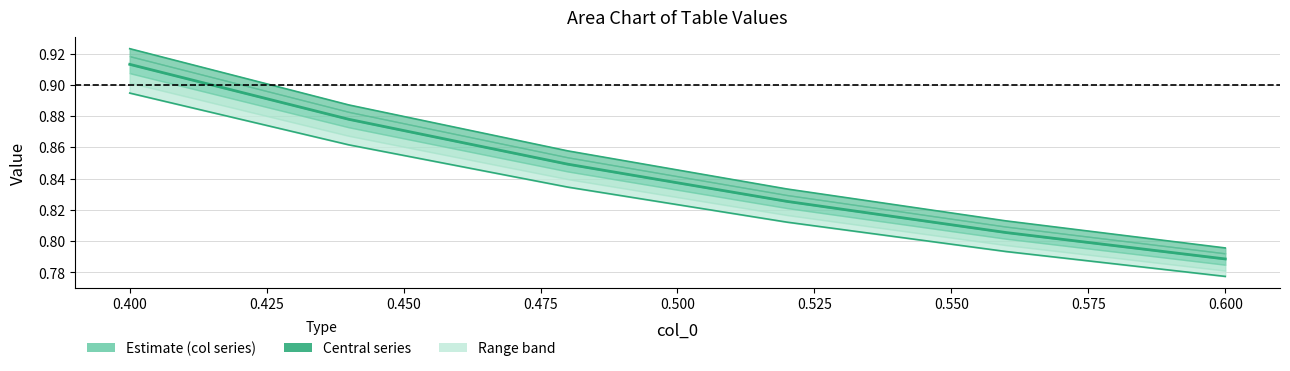

How many lines are shown in the chart?

3